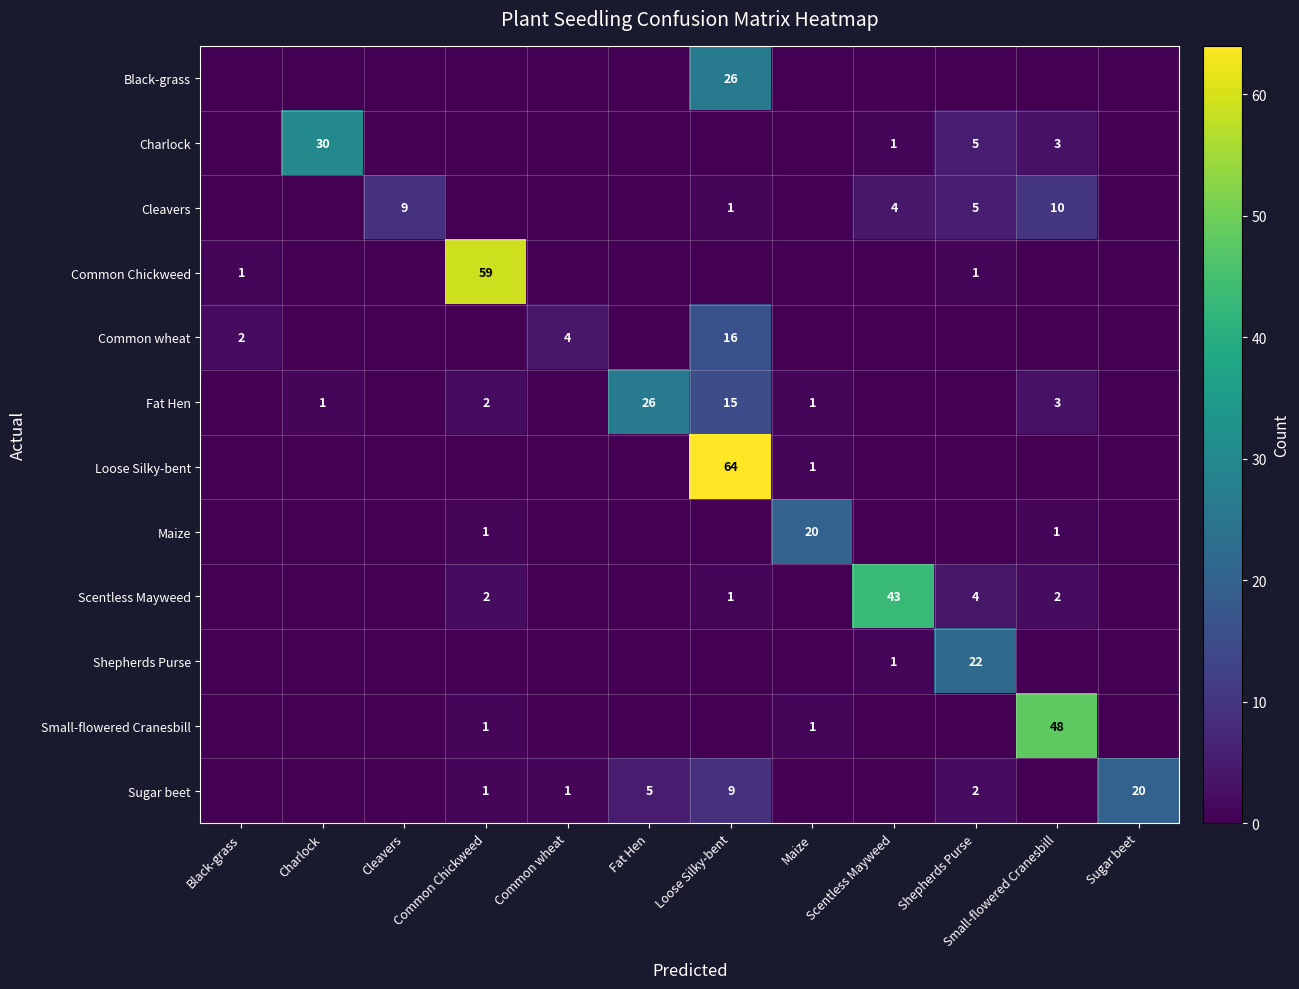

At how many categories does at least one series exceed 59?

1